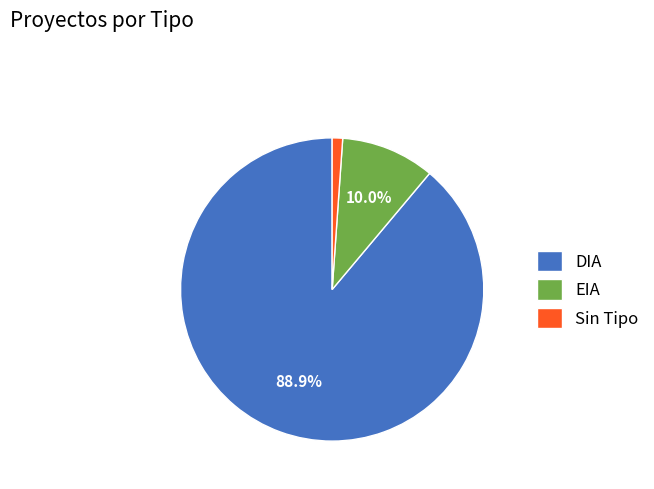

True or false: EIA accounts for 5% of the total.

False